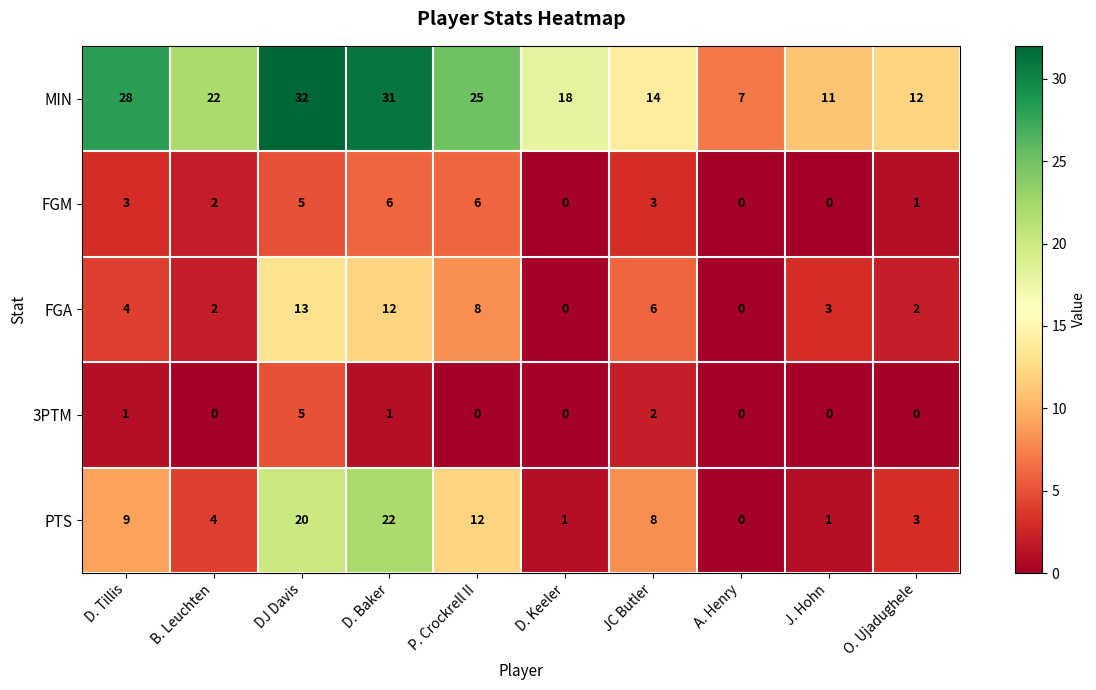

The MIN series shows 43 at D. Tillis. True or false?

False